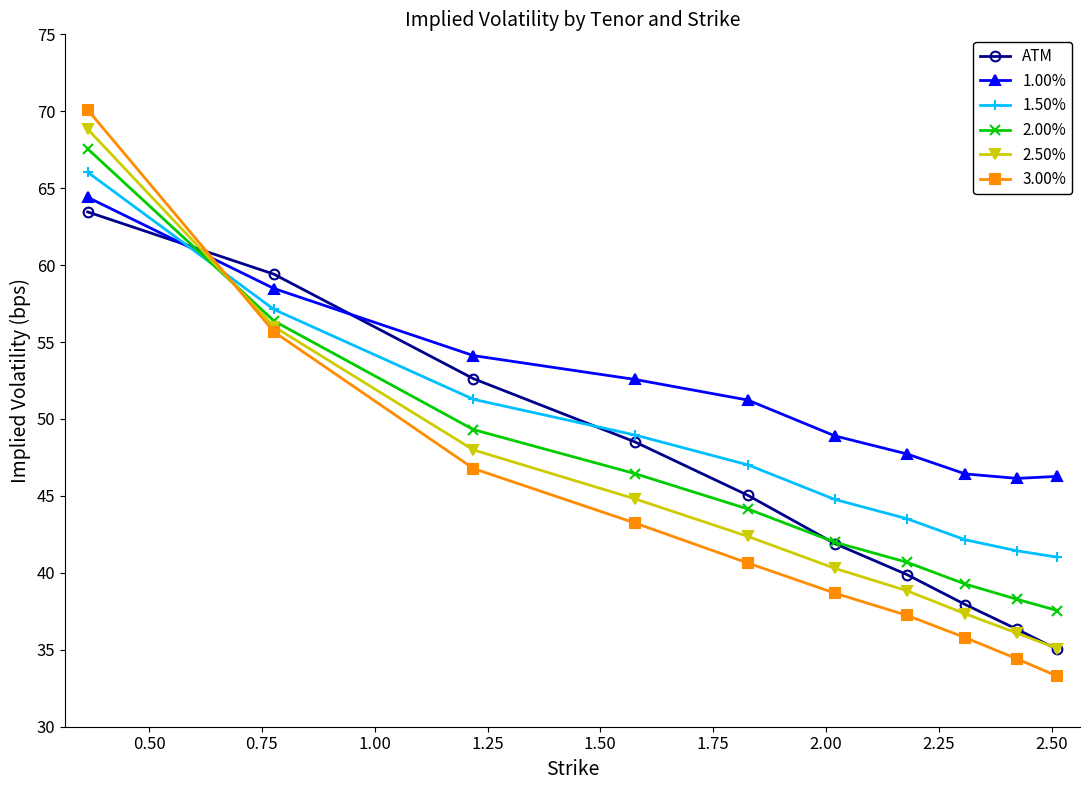

Is this an area chart (filled region under the line)?

No